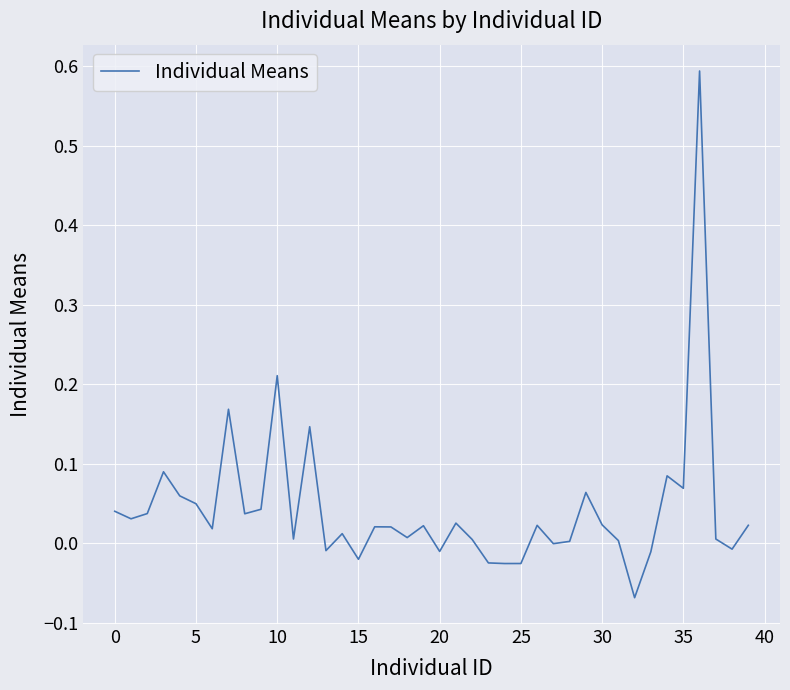

True or false: there are more than 2 points higher than both neighbors.

True